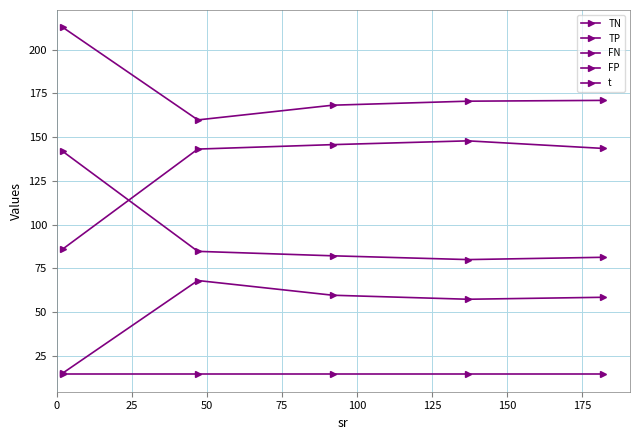

How many lines are shown in the chart?

5